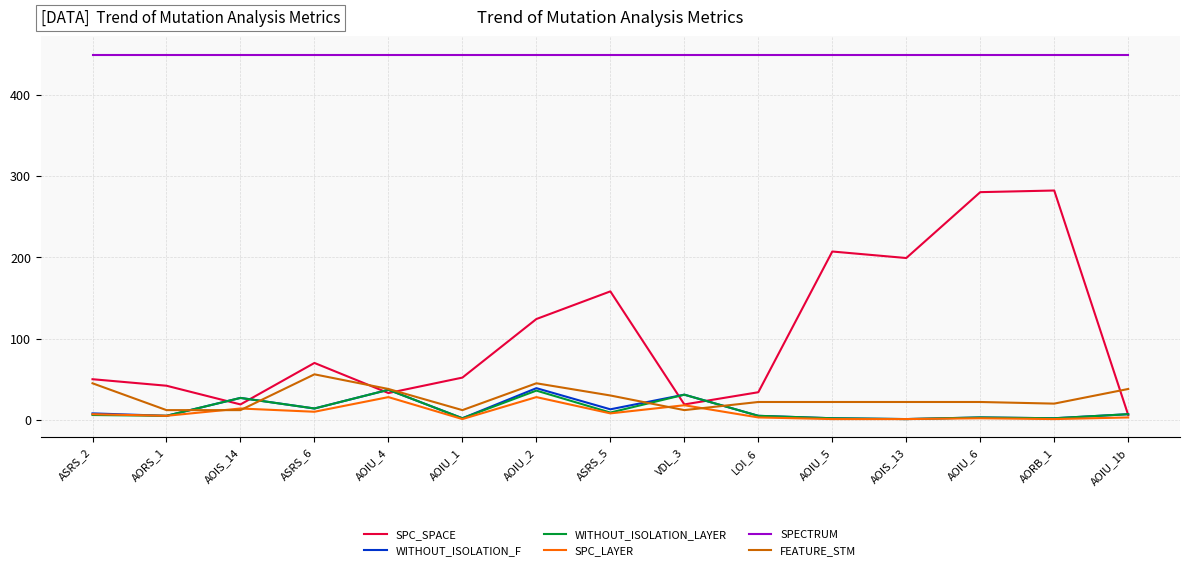

At which label is SPC_LAYER closest to 14?

AOIS_14